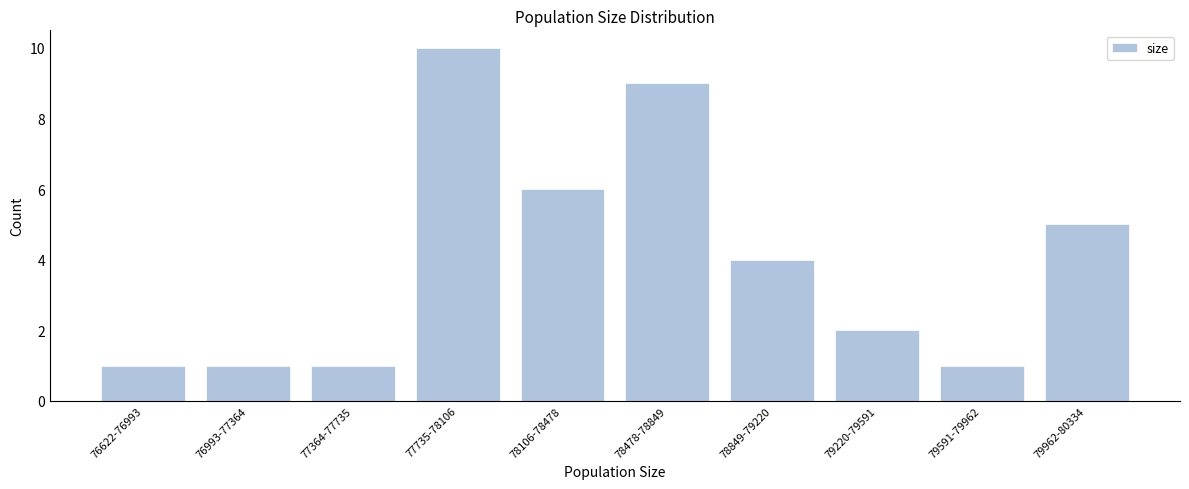

Reading left to right, extract all data points from this chart.

76622-76993=1	76993-77364=1	77364-77735=1	77735-78106=10	78106-78478=6	78478-78849=9	78849-79220=4	79220-79591=2	79591-79962=1	79962-80334=5